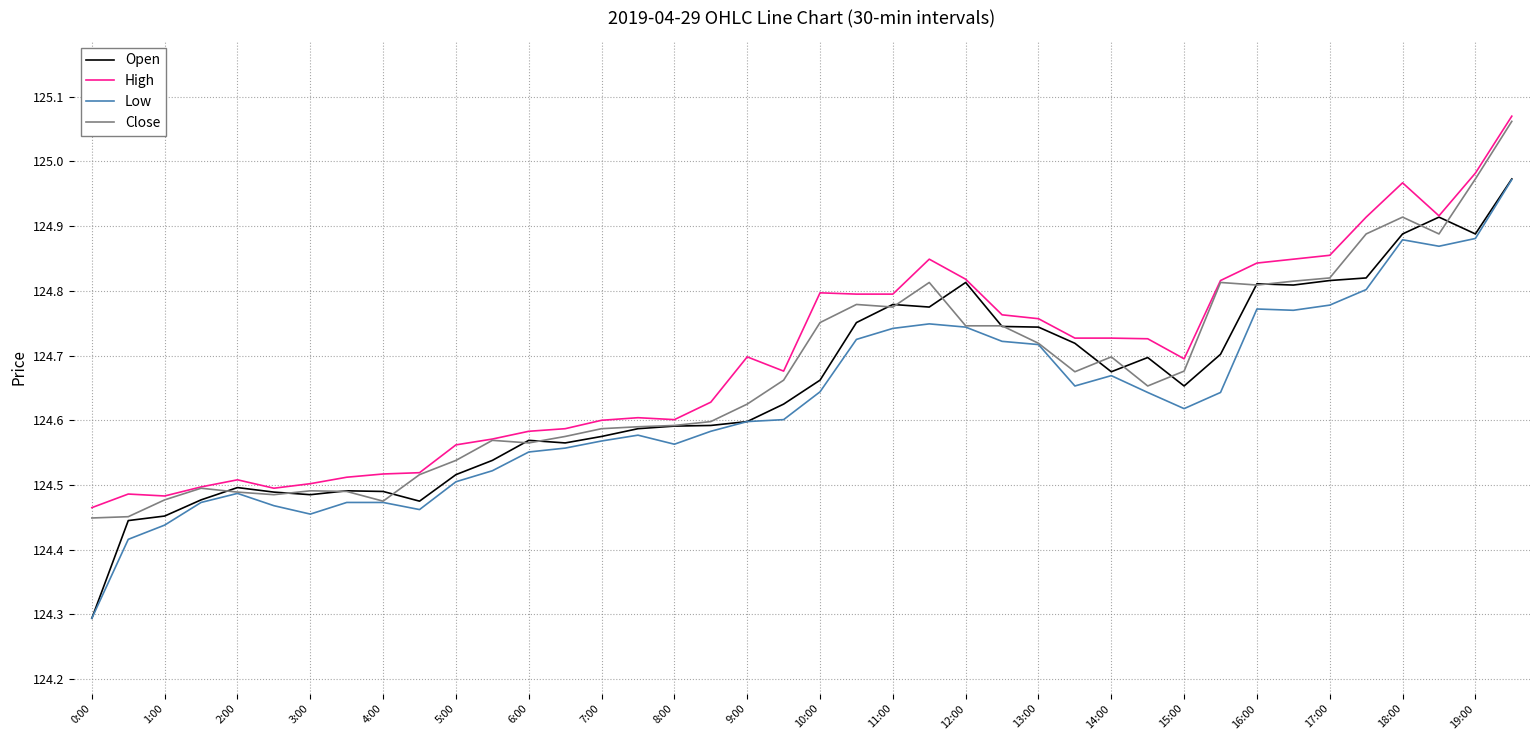

Which series has the largest range (max minus min)?

Open